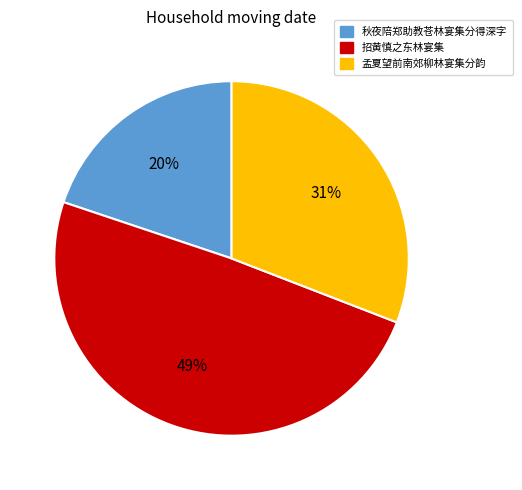

To the nearest percent, what portion does 秋夜陪郑助教苍林宴集分得深字 represent?

20%